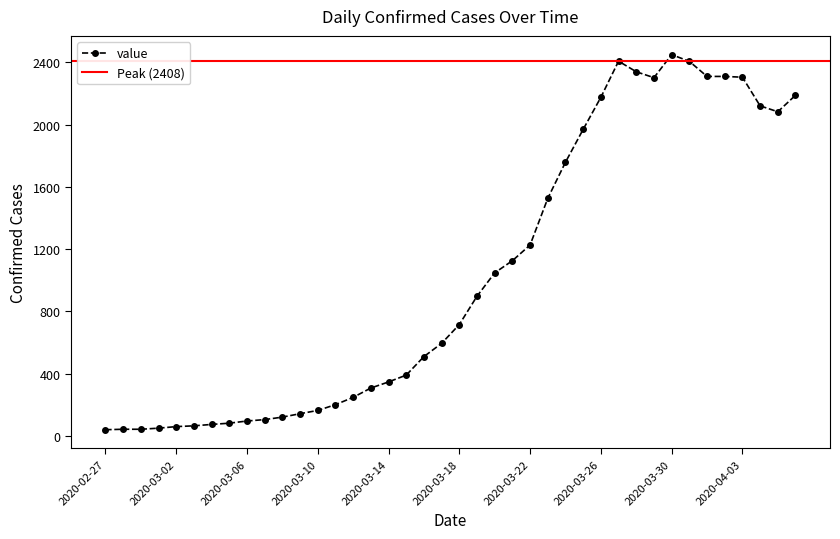

Which label corresponds to the smallest value in the chart?

2020-02-27